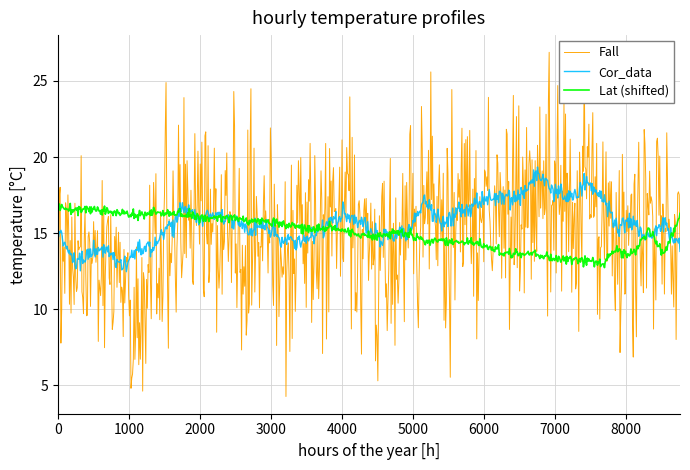

List the series in order of their peak value, lowest first.

Lat (shifted), Cor_data, Fall